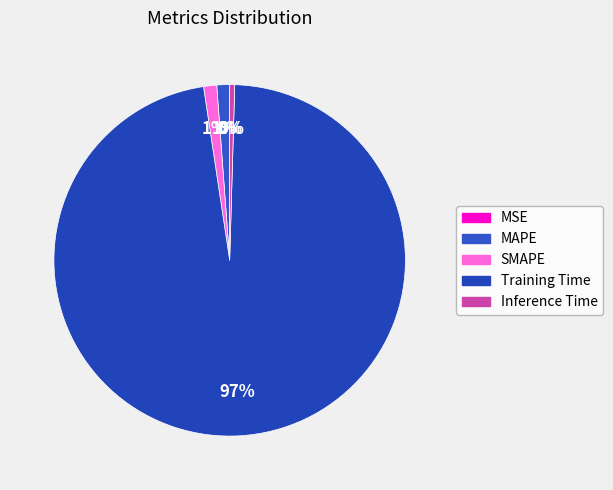

True or false: Training Time accounts for 97% of the total.

True